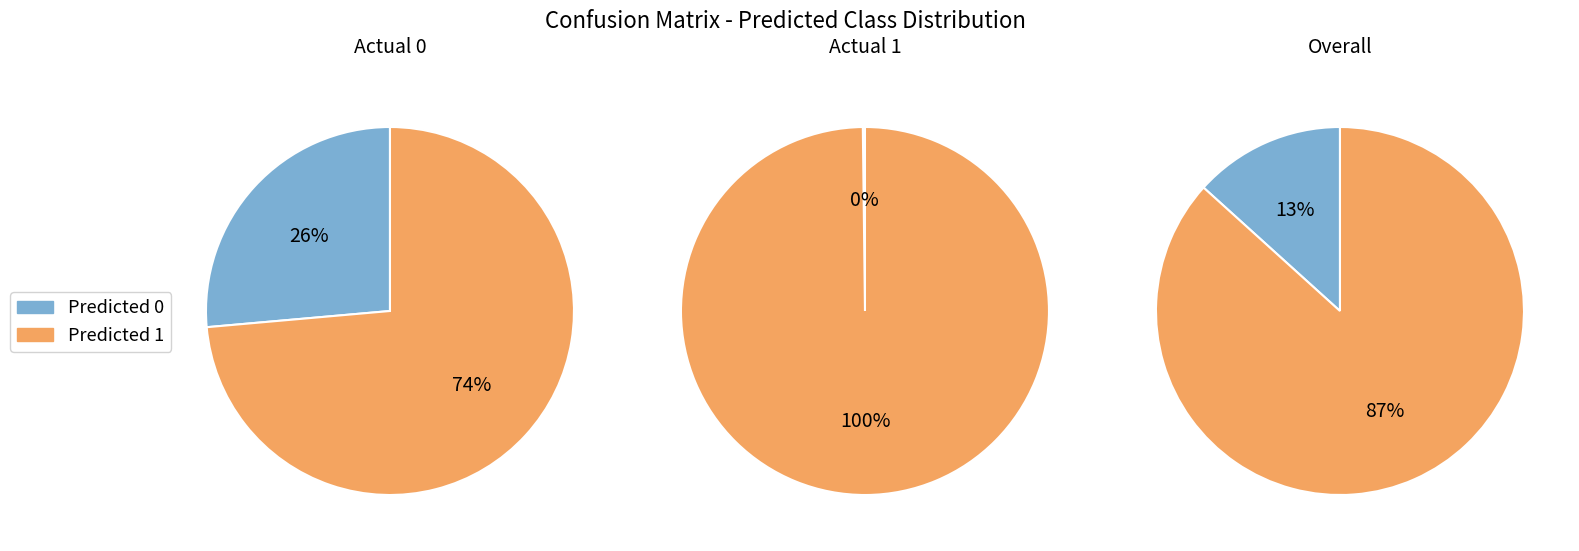

Count the number of slices in the pie.

2